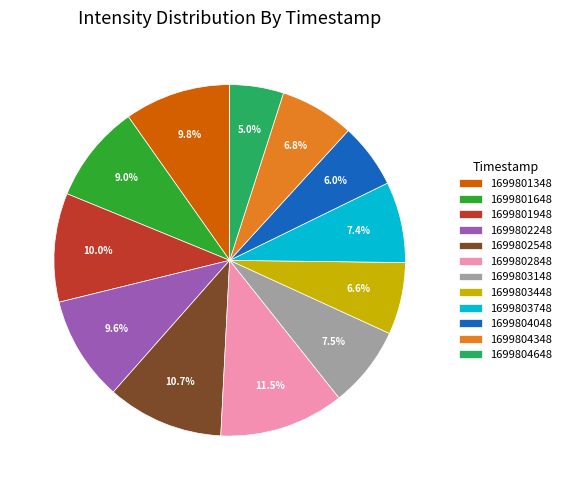

Which slice is the smallest?

1699804648